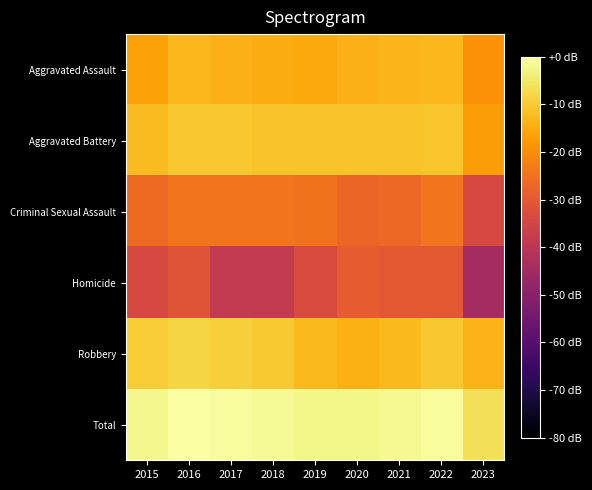

Reading left to right, extract all data points from this chart.

Aggravated Assault: 2015=-16.7	2016=-12.9	2017=-13.9	2018=-14.7	2019=-15.1	2020=-13.9	2021=-13.2	2022=-12.9	2023=-19.3
Aggravated Battery: 2015=-12.5	2016=-10.4	2017=-10.6	2018=-11.0	2019=-11.0	2020=-11.1	2021=-11.0	2022=-10.6	2023=-17.2
Criminal Sexual Assault: 2015=-26.4	2016=-24.4	2017=-24.4	2018=-24.6	2019=-24.8	2020=-27.3	2021=-26.7	2022=-24.4	2023=-33.9
Homicide: 2015=-33.9	2016=-31.1	2017=-38.1	2018=-38.1	2019=-33.3	2020=-29.4	2021=-30.2	2022=-30.2	2023=-44.2
Robbery: 2015=-9.7	2016=-8.4	2017=-9.2	2018=-10.0	2019=-12.7	2020=-14.3	2021=-12.5	2022=-10.4	2023=-13.7
Total: 2015=-2.1	2016=0.0	2017=-0.7	2018=-1.4	2019=-2.3	2020=-2.5	2021=-1.8	2022=-0.8	2023=-6.4